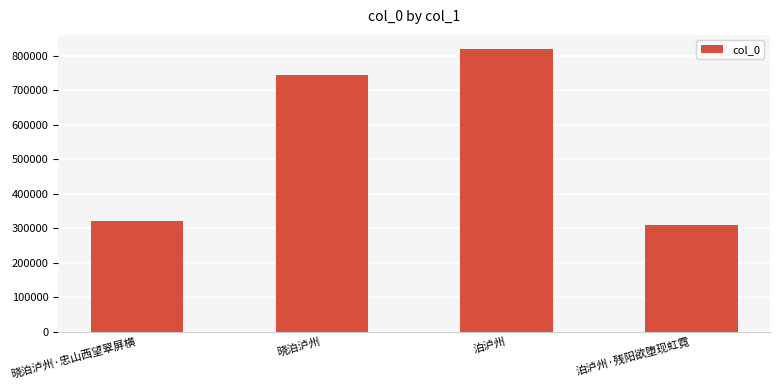

True or false: the data shows 78269 at 晓泊泸州·忠山西望翠屏横.

False